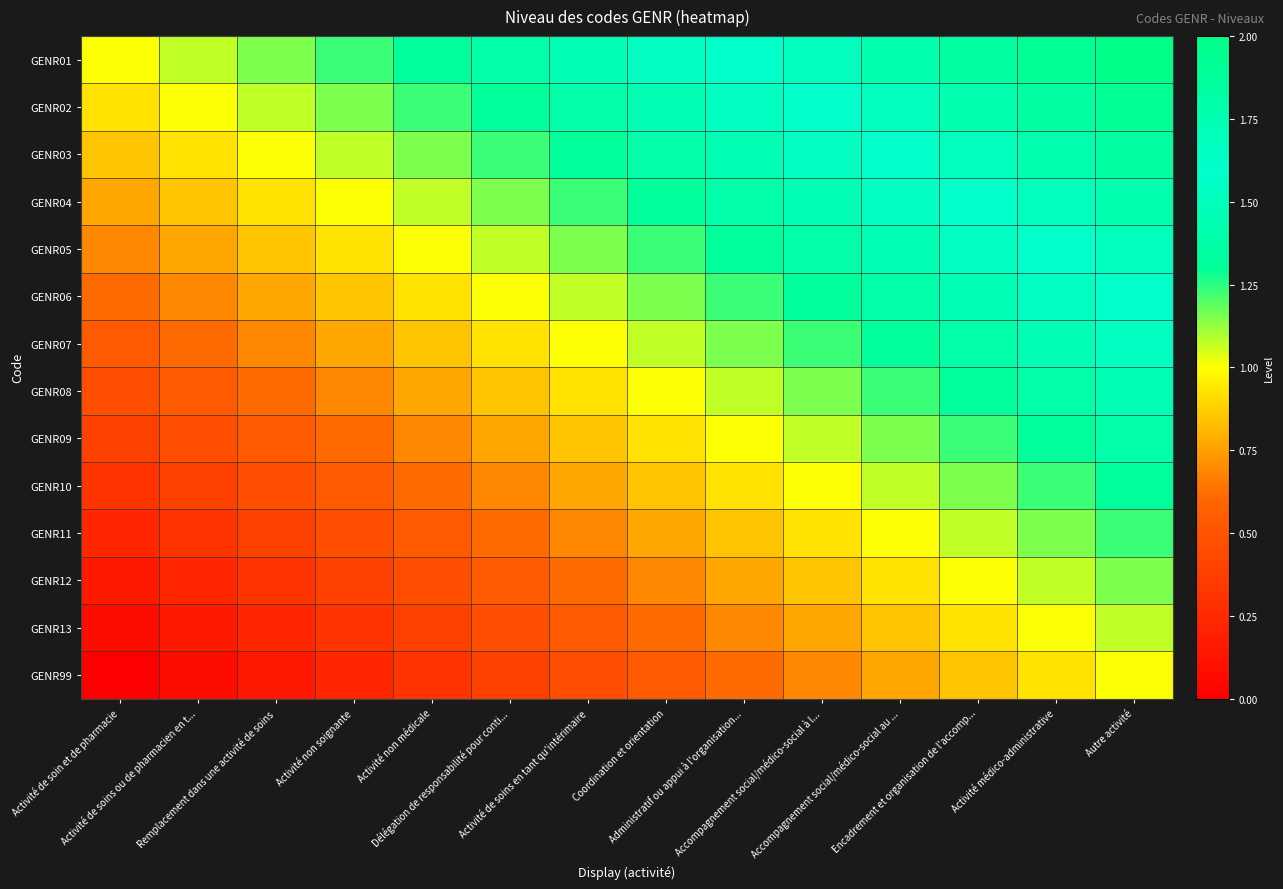

What is the difference between the highest and lowest values at Activité de soins ou de pharmacien en t...?

1.0